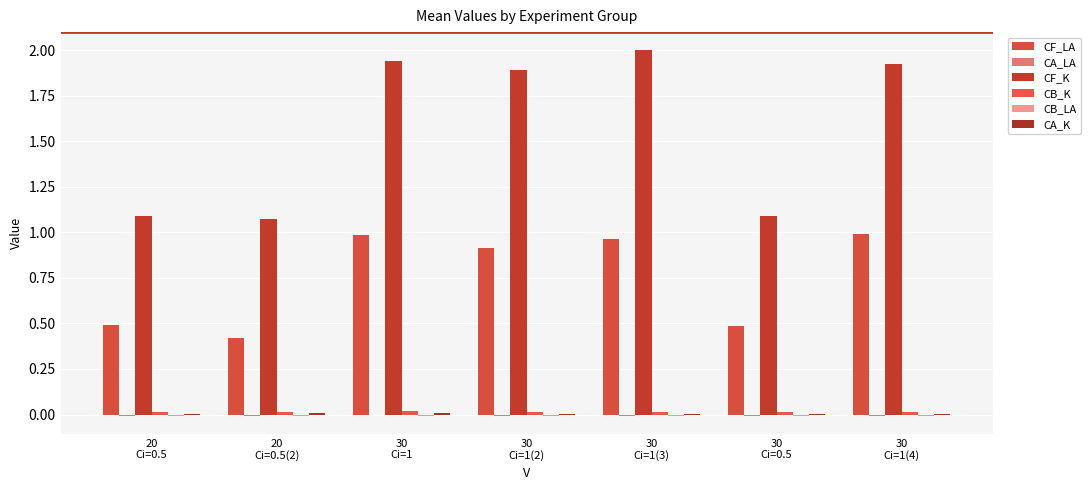

Reading left to right, extract all data points from this chart.

CF_LA: 0.5	0.4	1.0	0.9	1.0	0.5	1.0
CA_LA: -0.0	-0.0	-0.0	-0.0	-0.0	-0.0	-0.0
CF_K: 1.1	1.1	1.9	1.9	2.0	1.1	1.9
CB_K: 0.0	0.0	0.0	0.0	0.0	0.0	0.0
CB_LA: -0.0	-0.0	-0.0	-0.0	-0.0	-0.0	-0.0
CA_K: 0.0	0.0	0.0	0.0	0.0	0.0	0.0